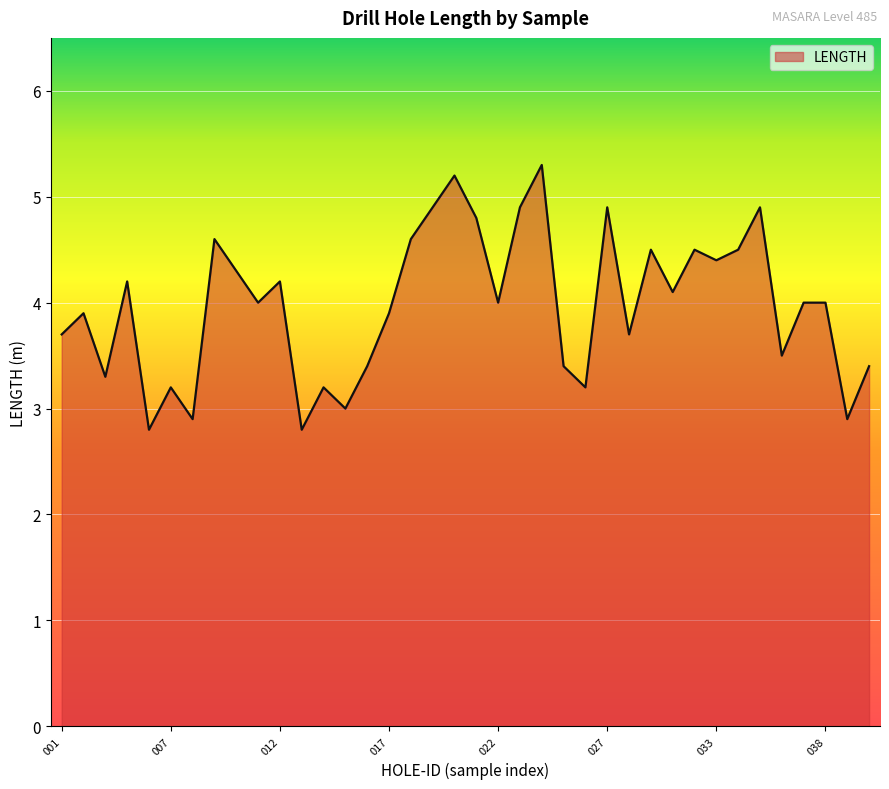

What is the difference between the maximum and minimum values?

2.5